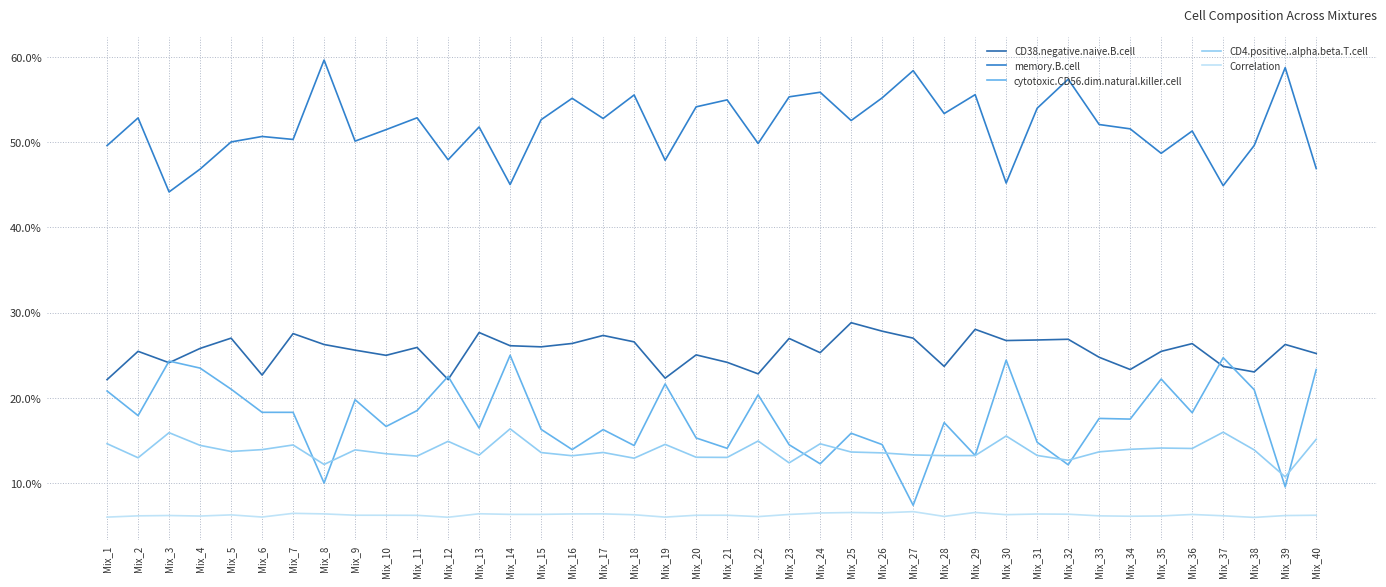

Where is the first local minimum for CD38.negative.naive.B.cell?

Mix_3